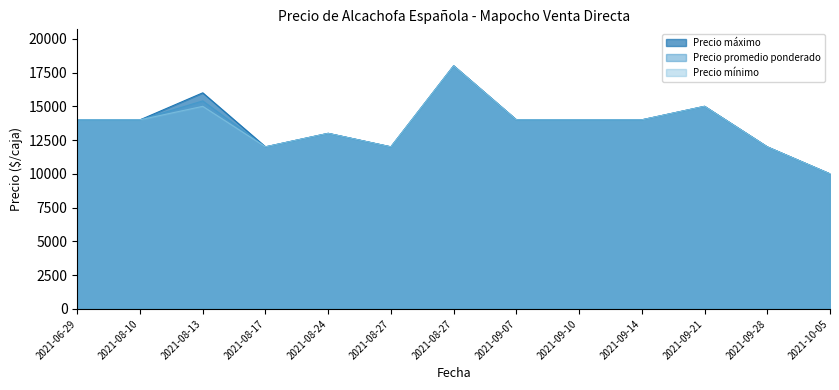

True or false: Precio máximo has a value of 20069 at 2021-09-21.

False